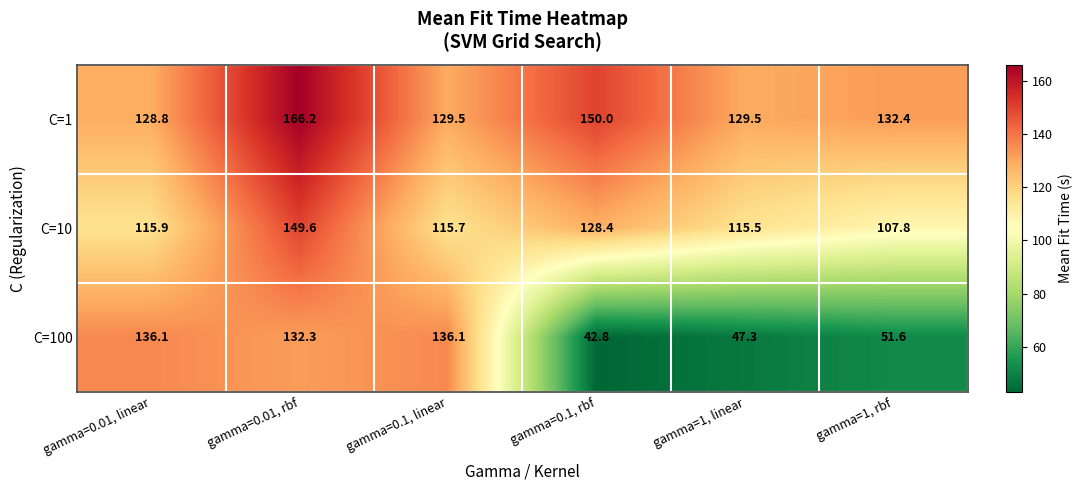

What is the difference between the C=1 values at gamma=0.1, rbf and gamma=0.1, linear?

20.5